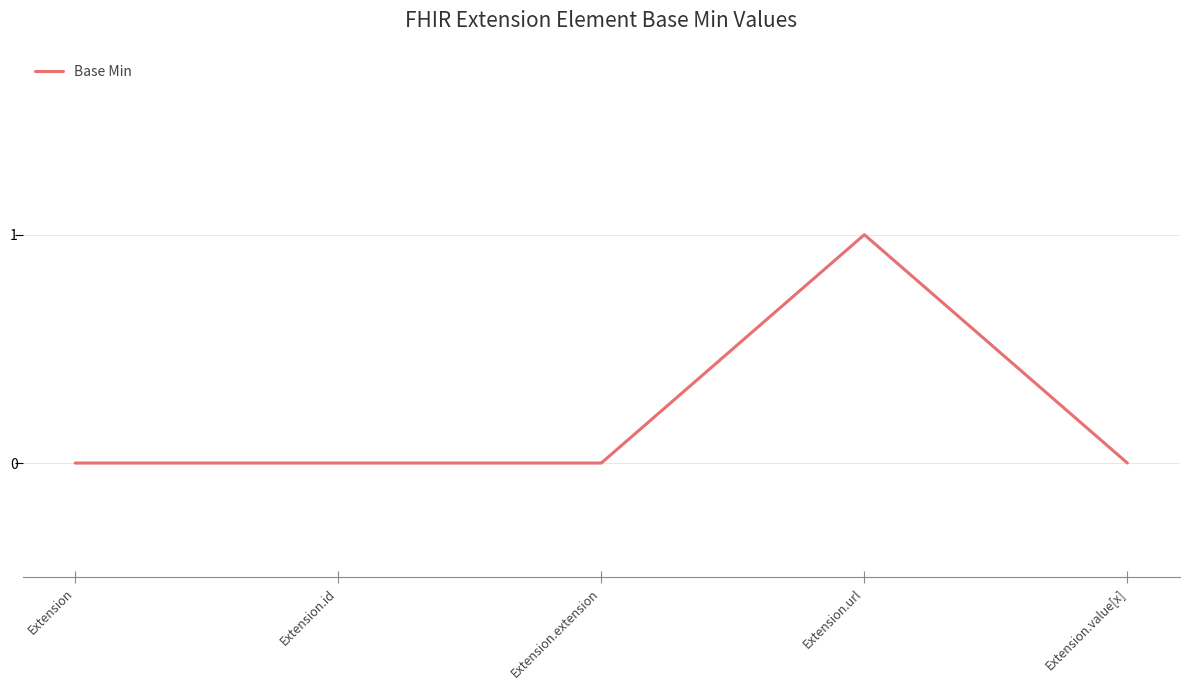

The chart shows a value of 0 at Extension.extension. True or false?

True